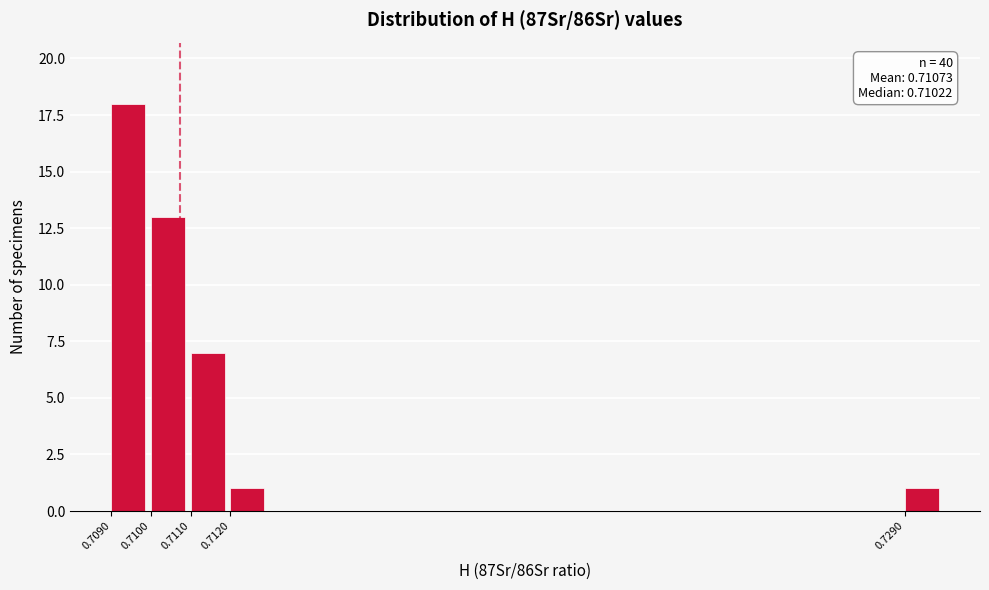

Reading right to left, list all the values displayed in this chart.

1	1	7	13	18